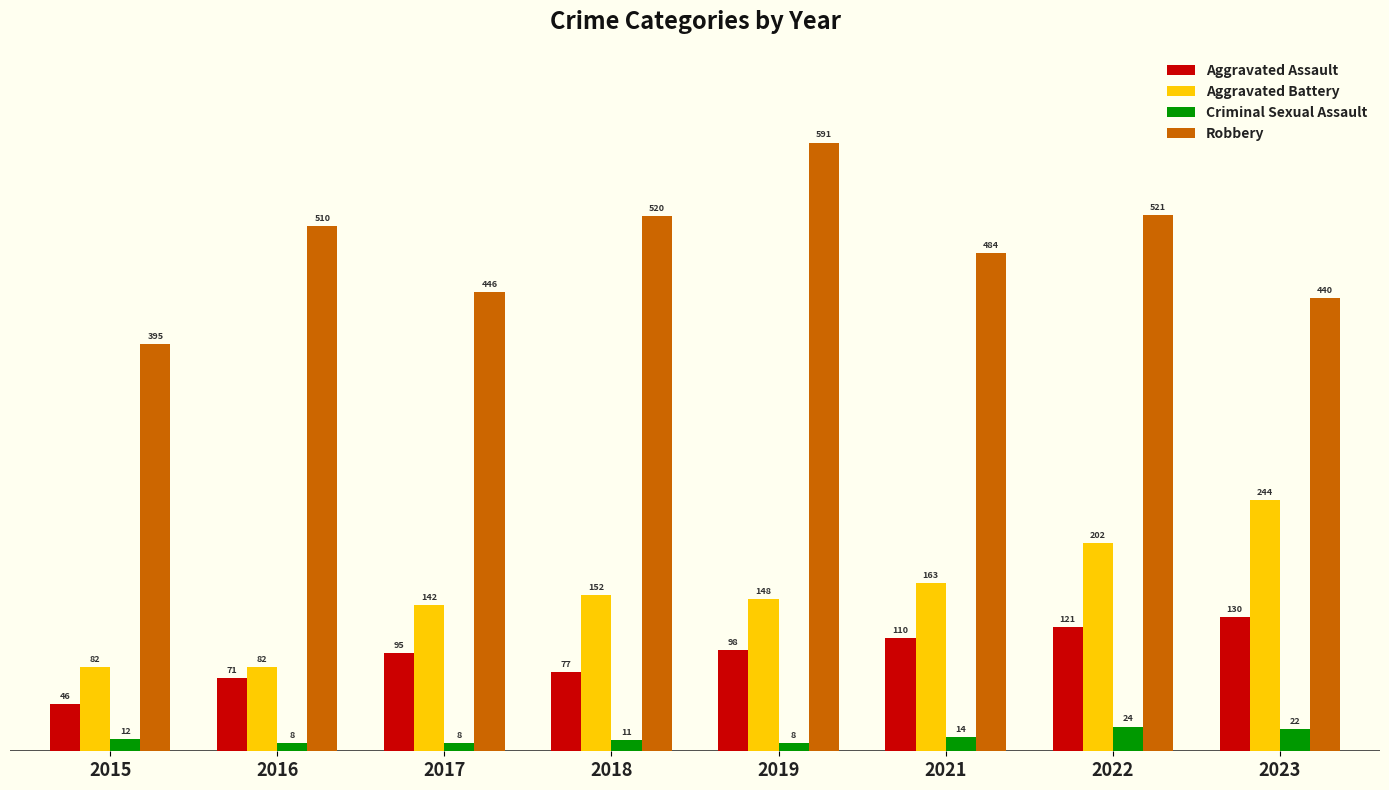

Which category has the highest value in the Criminal Sexual Assault series?

2022